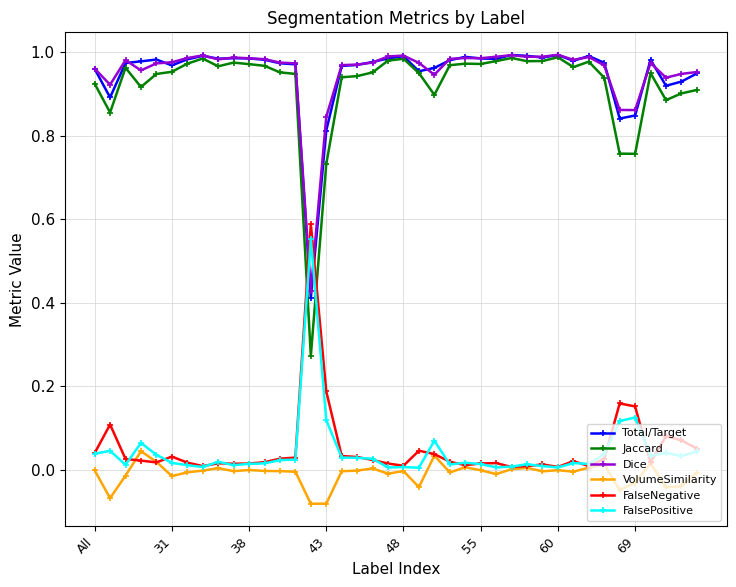

Which series has the widest spread of values?

Jaccard